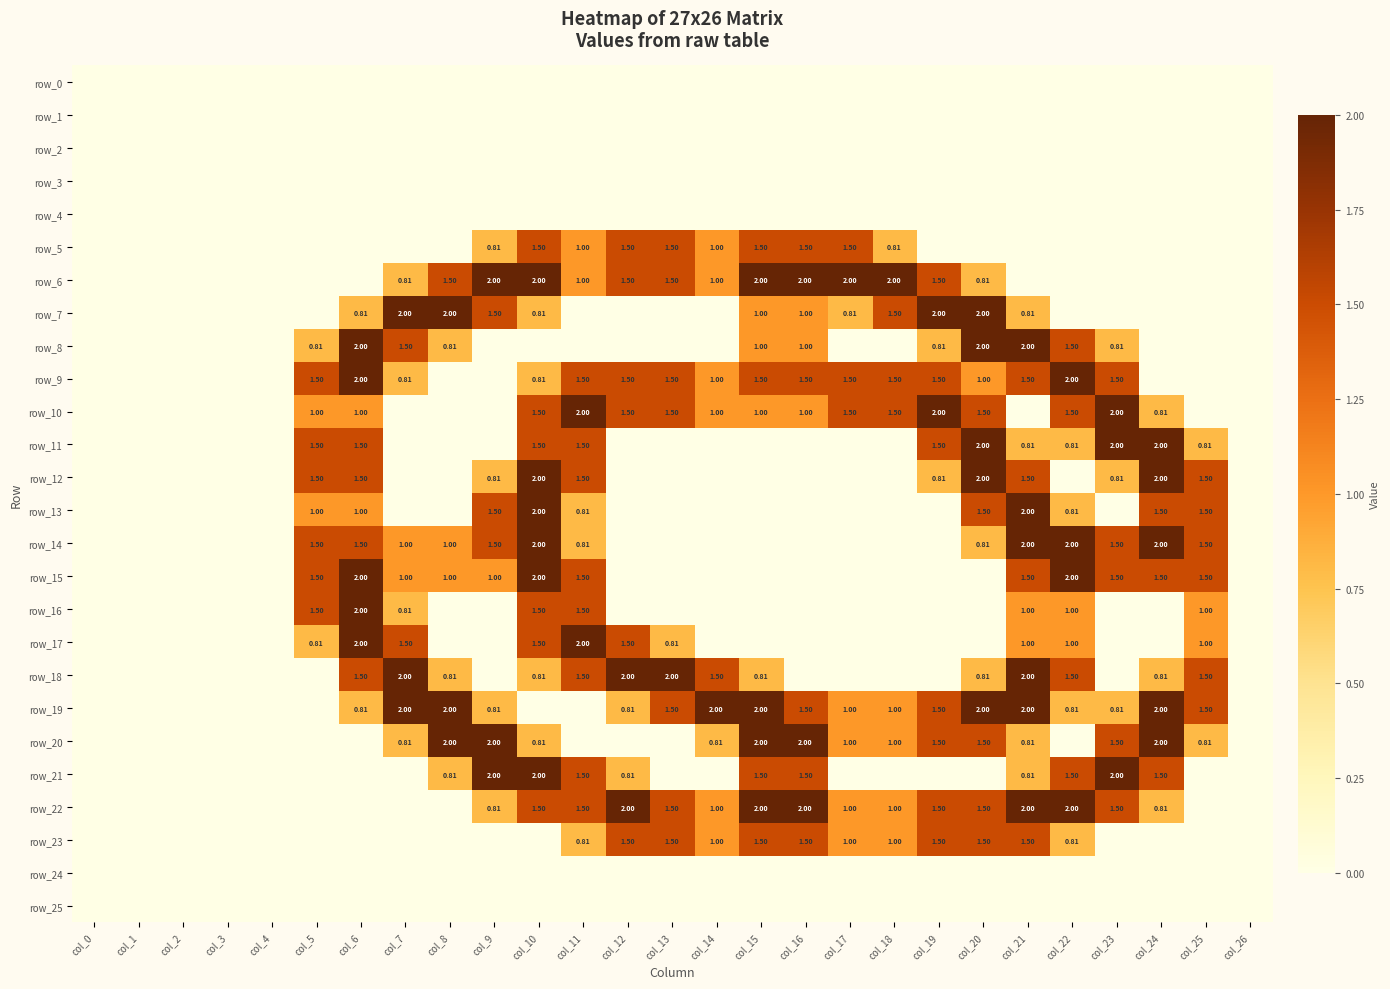

How many categories are shown in the chart?

27